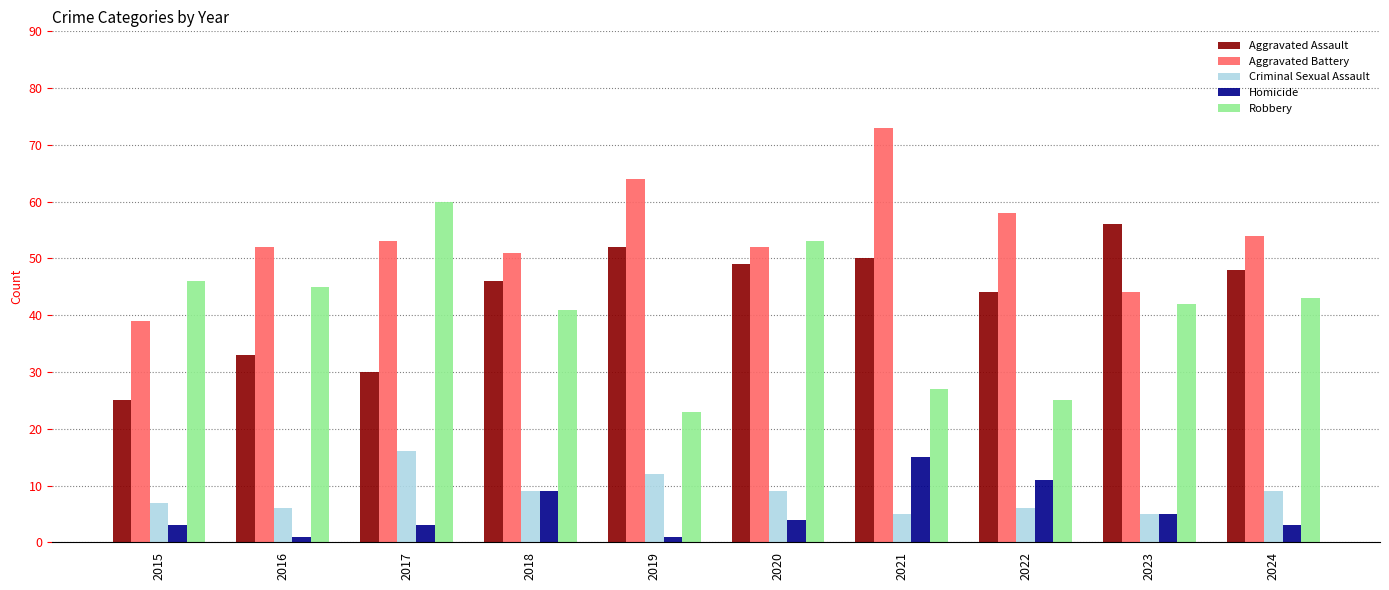

What is the maximum value for Aggravated Battery?

73